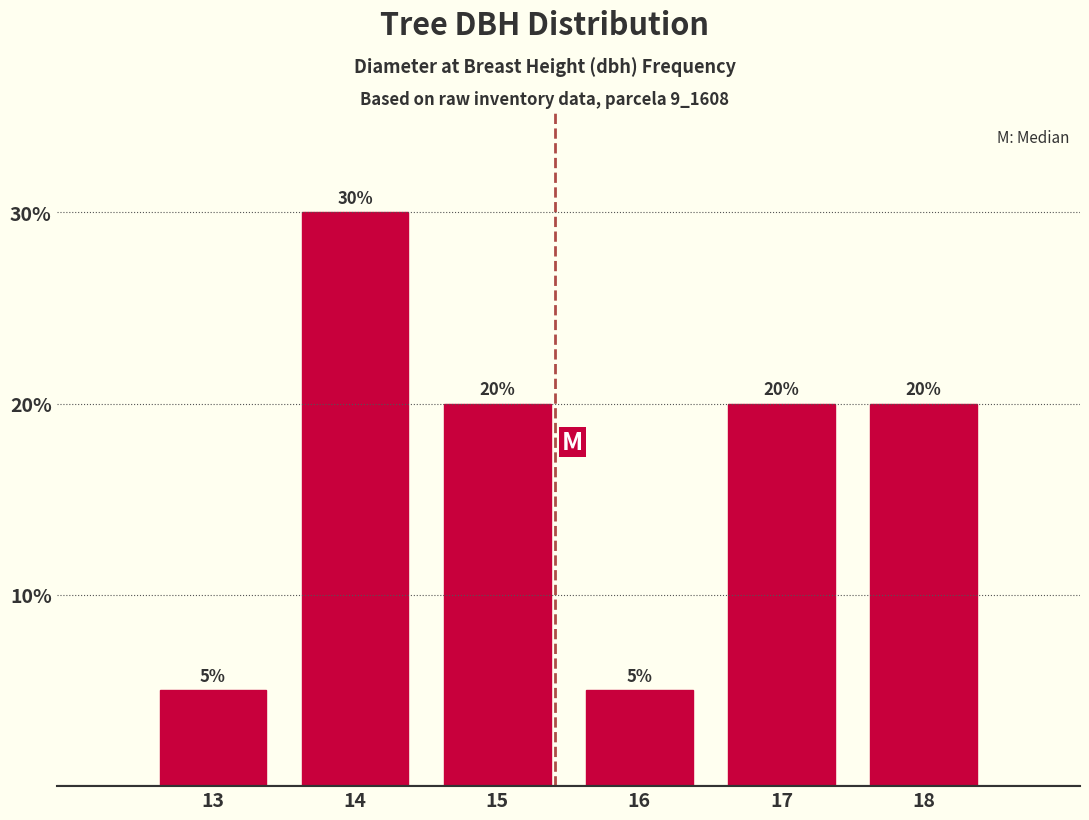

Reading right to left, transcribe all the data shown in this chart.

20	20	5	20	30	5